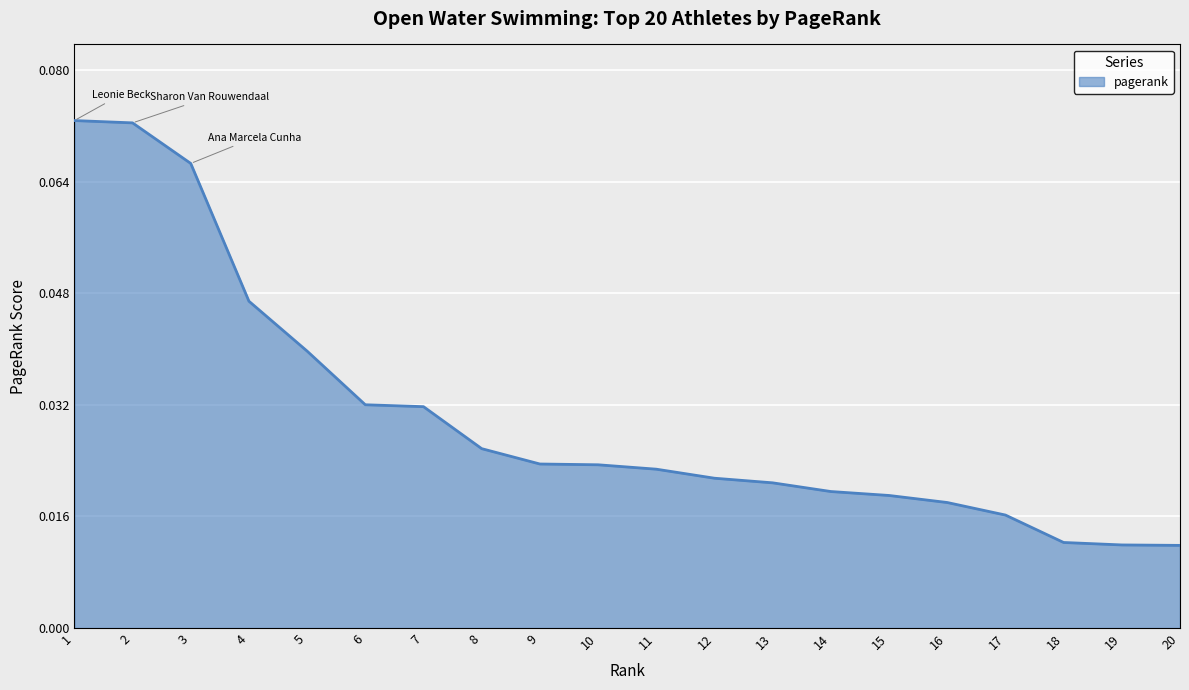

The chart shows a value of 0.0 at 1. True or false?

False